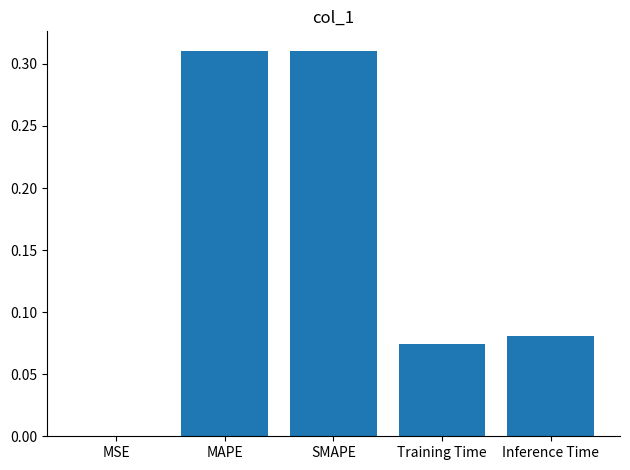

True or false: the data shows 0.0 at Inference Time.

False